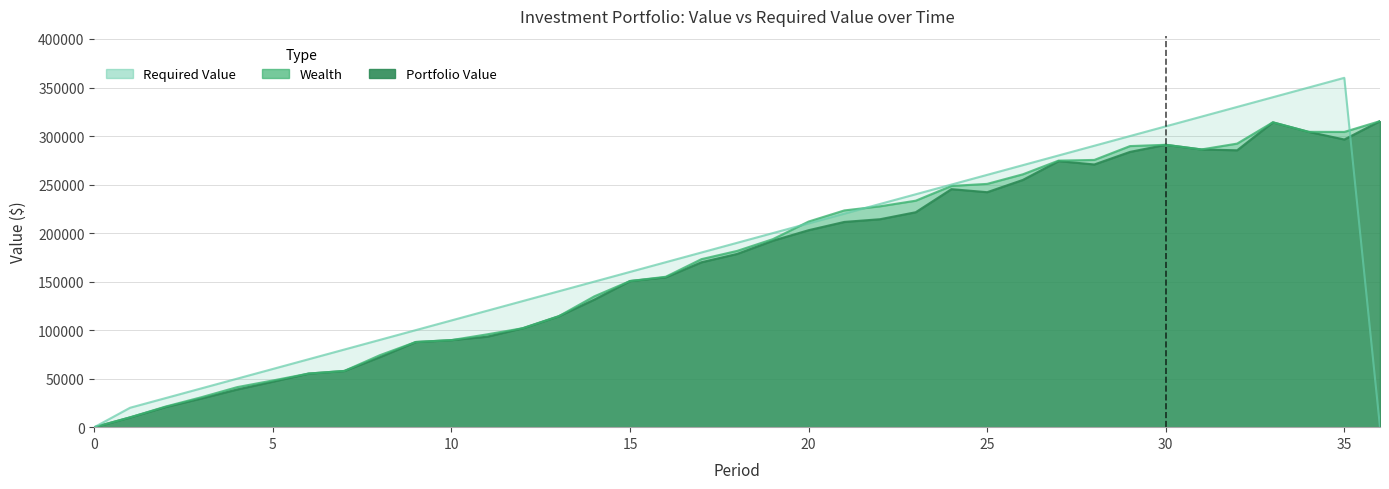

What are all the series names shown in the legend?

Portfolio Value, Wealth, Required Value